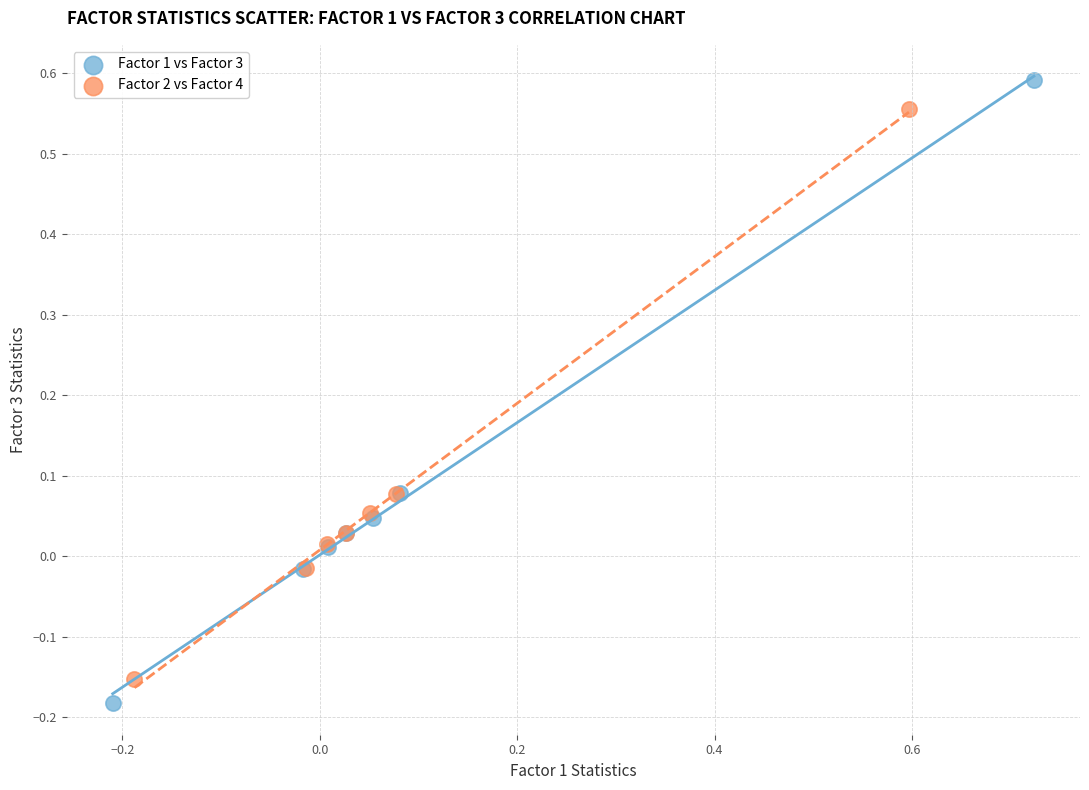

Which series has the widest spread of Y values?

Factor 1 vs Factor 3